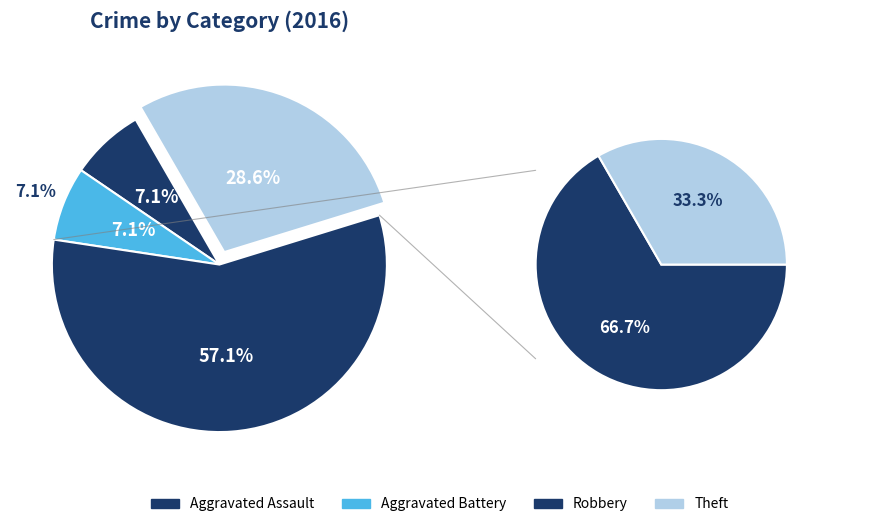

What is the change in value from Robbery to Theft?

-4